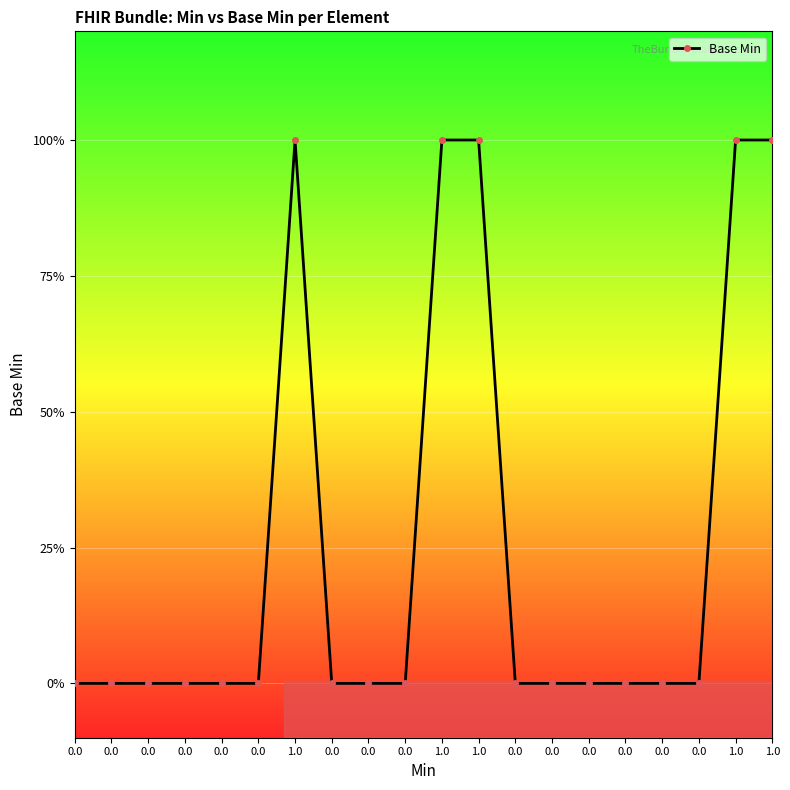

How many series are shown in this chart?

1